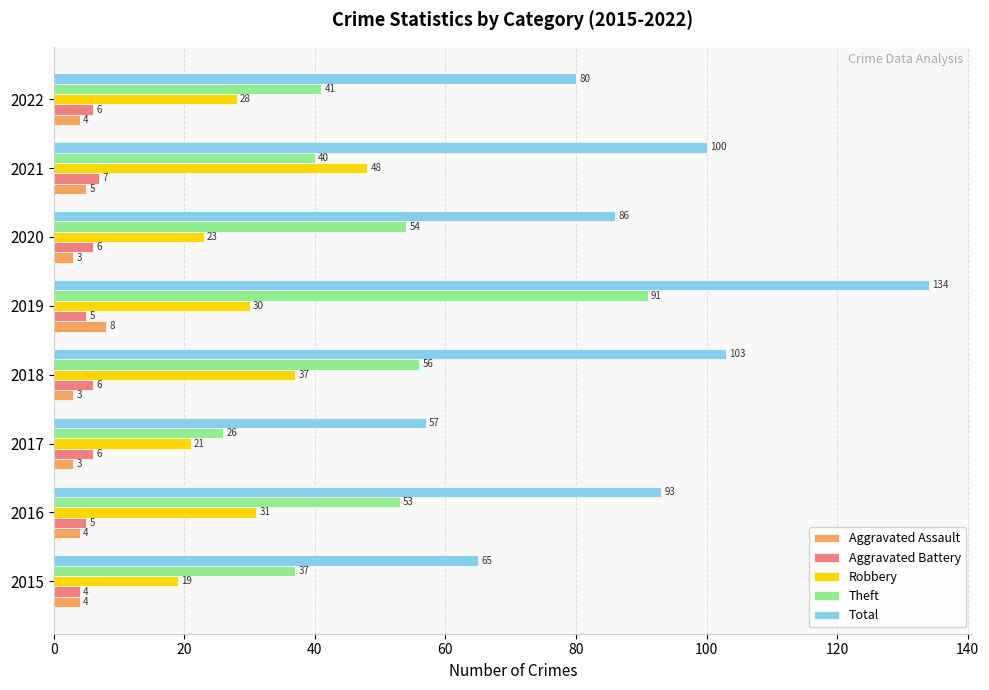

Is the value of Aggravated Battery at 2016 greater than the value of Total at 2016?

No